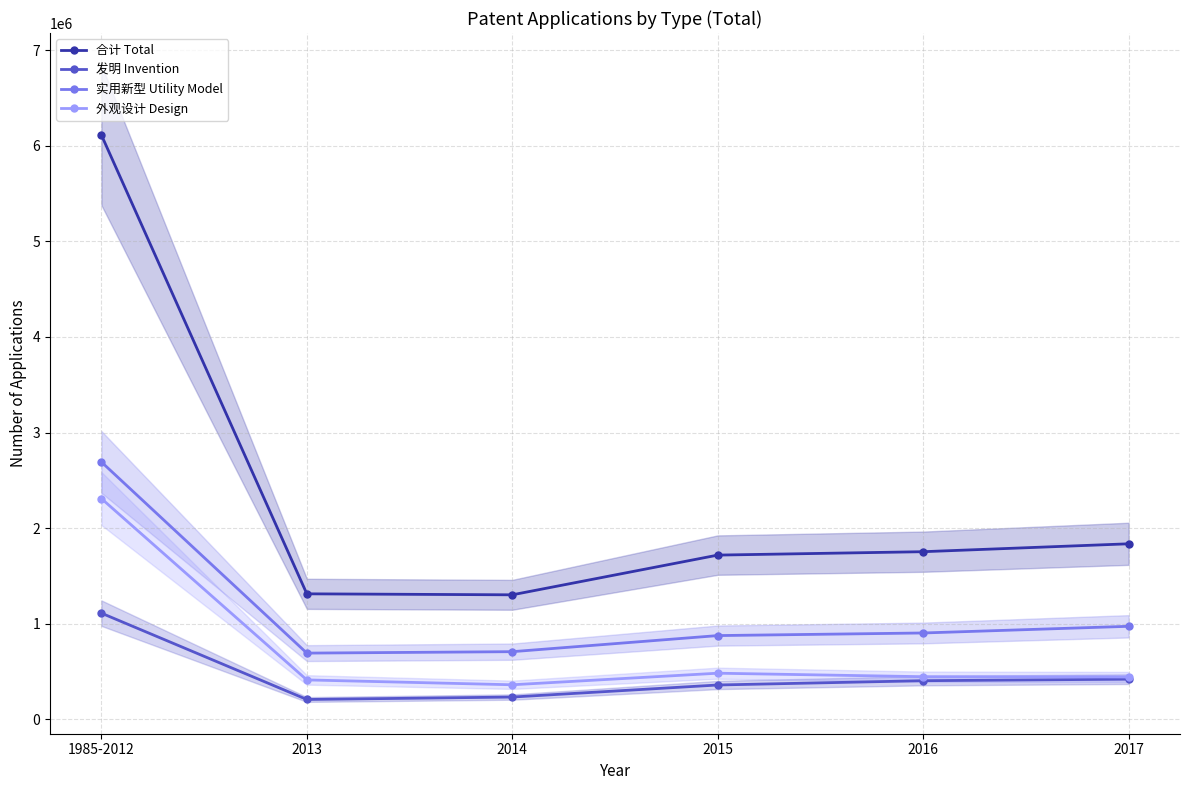

Reading right to left, list all the values displayed in this chart.

合计 Total: 1836434	1753763	1718192	1302687	1313000	6113010
发明 Invention: 420144	404208	359316	233228	207688	1110971
实用新型 Utility Model: 973294	903420	876217	707883	692845	2692391
外观设计 Design: 442996	446135	482659	361576	412467	2309648